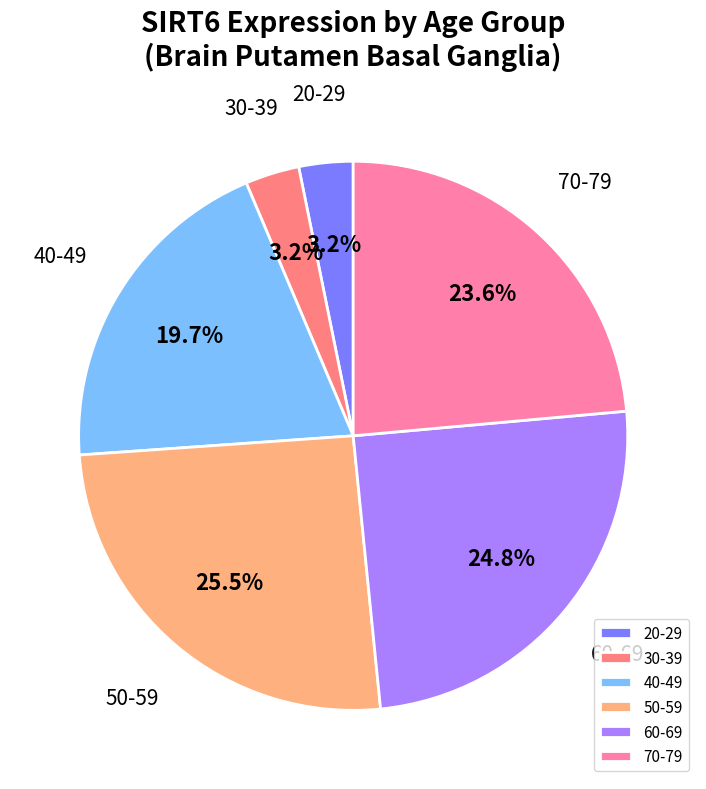

To the nearest percent, what portion does 20-29 represent?

3%